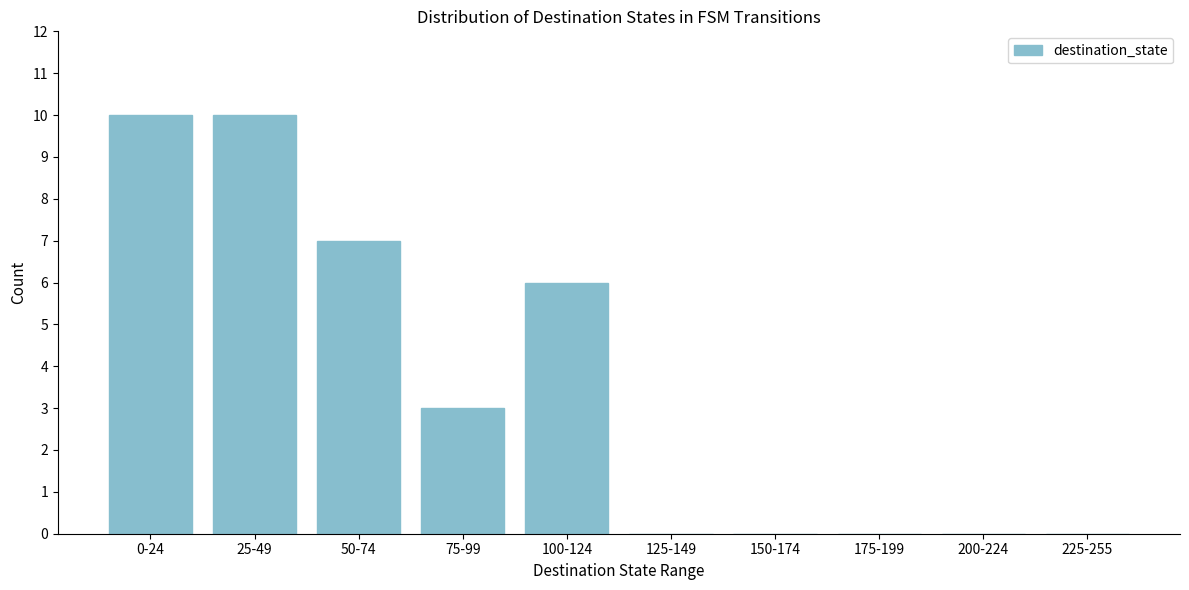

Reading left to right, transcribe all the data shown in this chart.

0-24=10	25-49=10	50-74=7	75-99=3	100-124=6	125-149=0	150-174=0	175-199=0	200-224=0	225-255=0